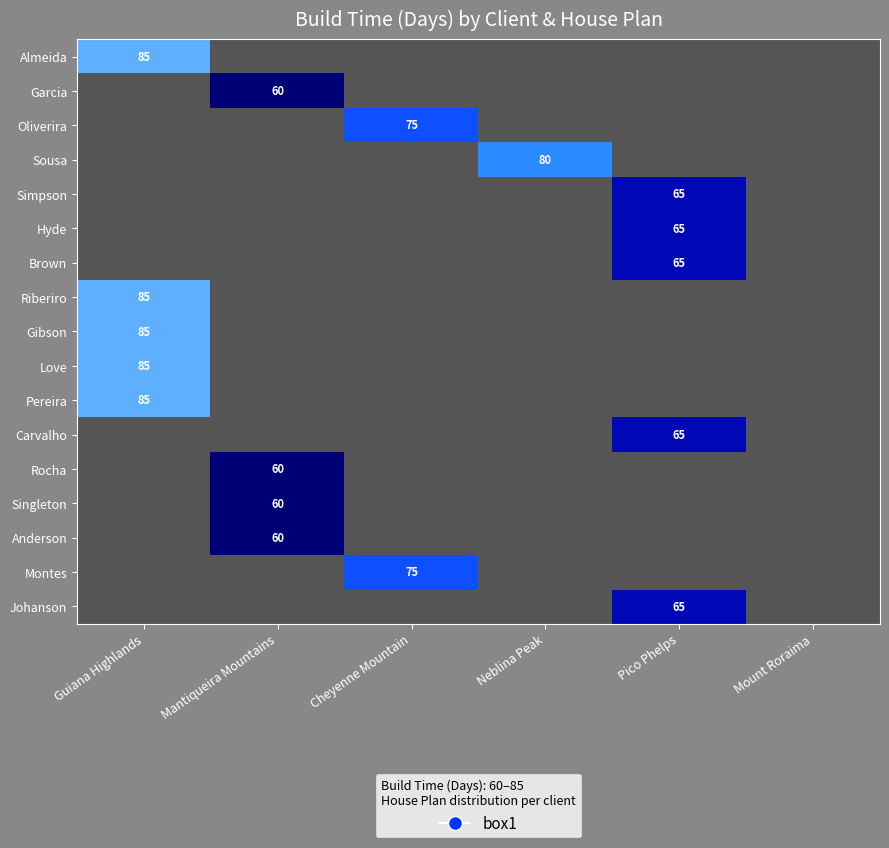

What is the maximum value shown in the chart?

85.0